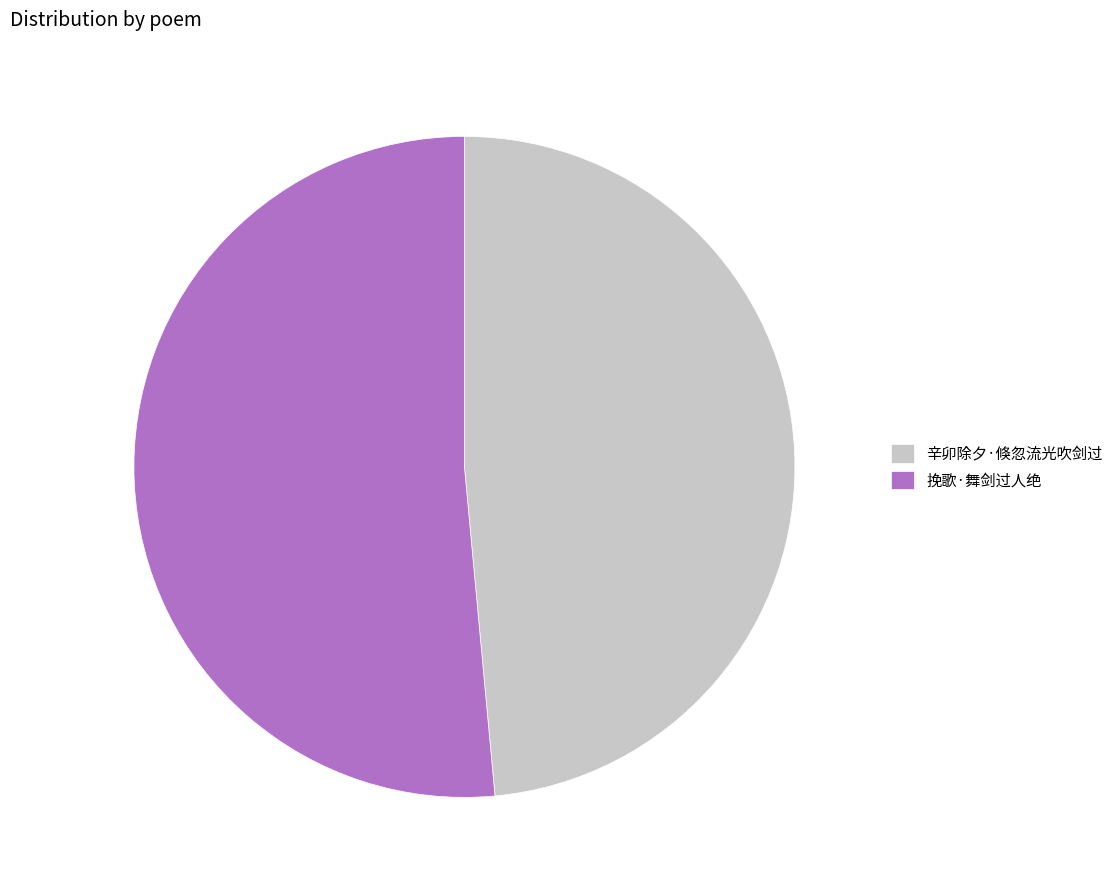

Rank the categories by value from lowest to highest.

辛卯除夕·倏忽流光吹剑过, 挽歌·舞剑过人绝